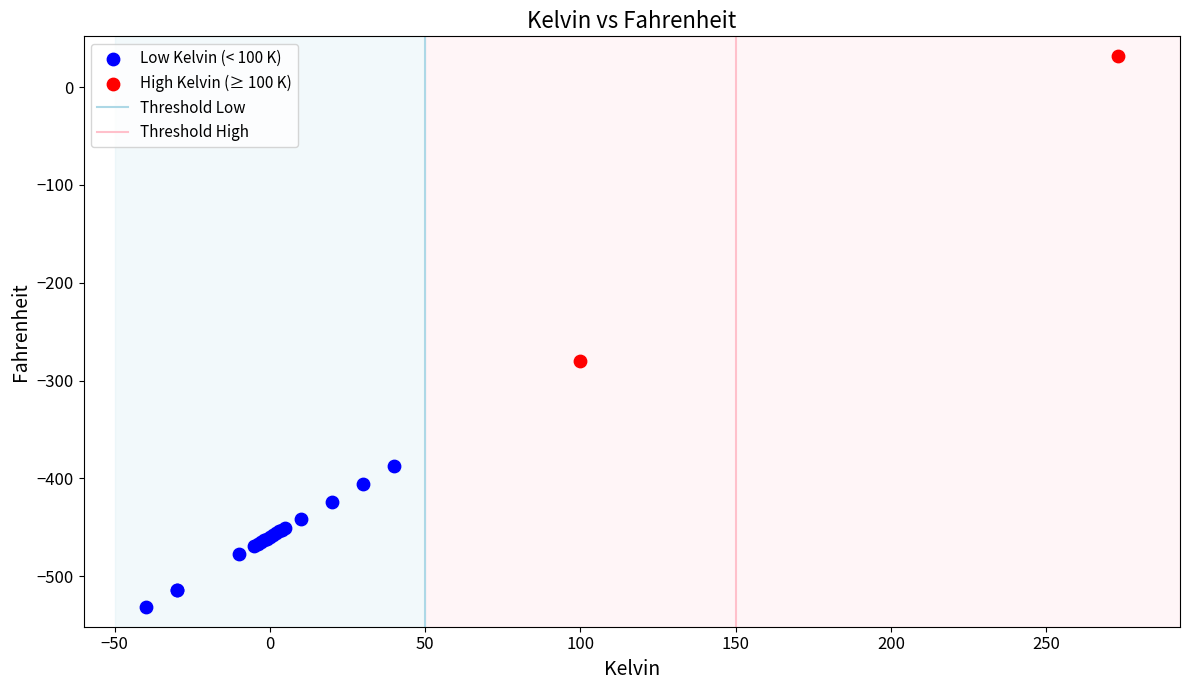

Which series contains the highest Y value?

High Kelvin (≥ 100 K)